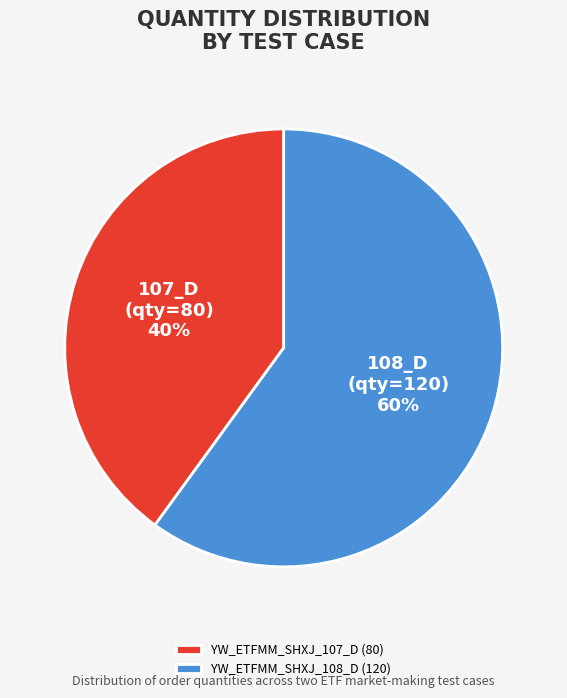

What is the smallest slice in the pie chart?

YW_ETFMM_SHXJ_107_D